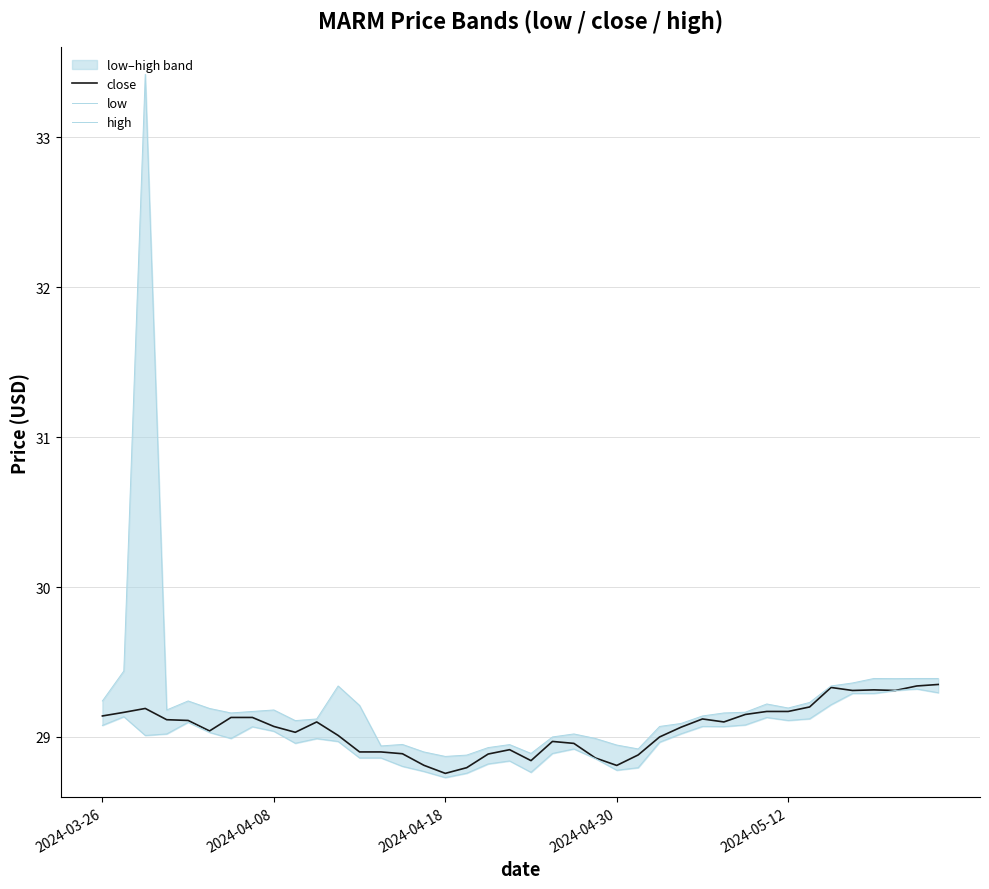

What is the difference between the second highest and minimum values in the close series?

0.6